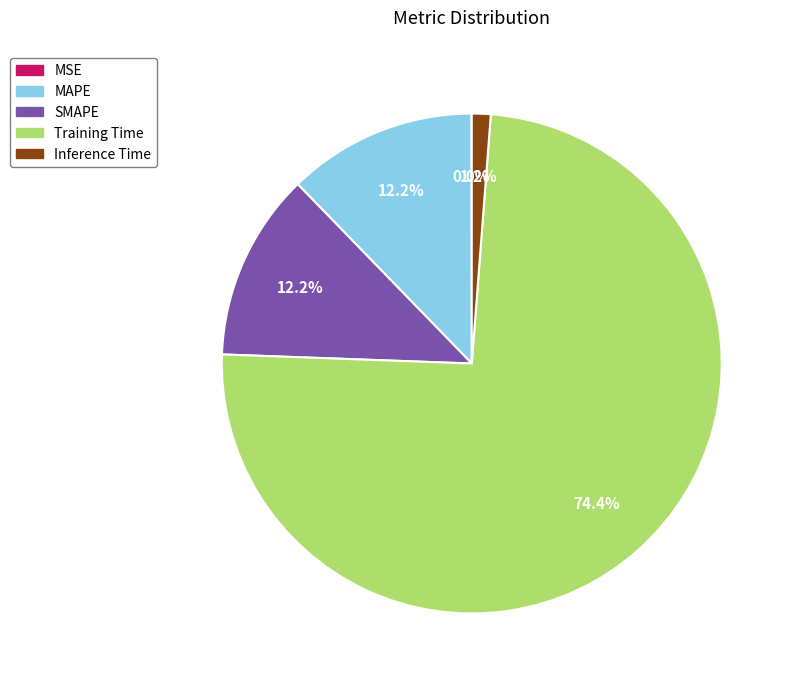

What is the largest slice in the pie chart?

Training Time